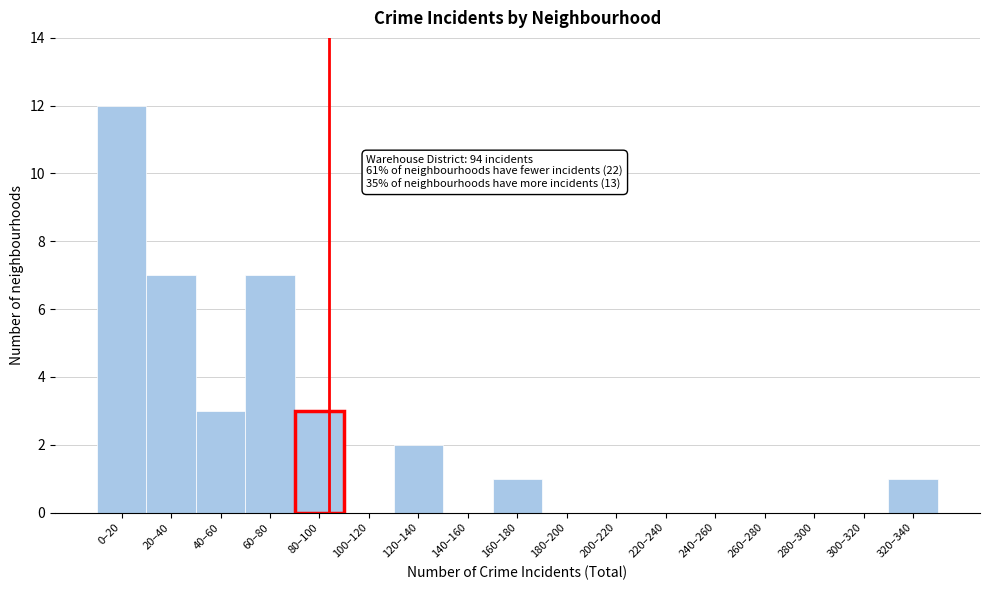

Reading left to right, list all the values displayed in this chart.

0–20=12	20–40=7	40–60=3	60–80=7	80–100=3	100–120=0	120–140=2	140–160=0	160–180=1	180–200=0	200–220=0	220–240=0	240–260=0	260–280=0	280–300=0	300–320=0	320–340=1